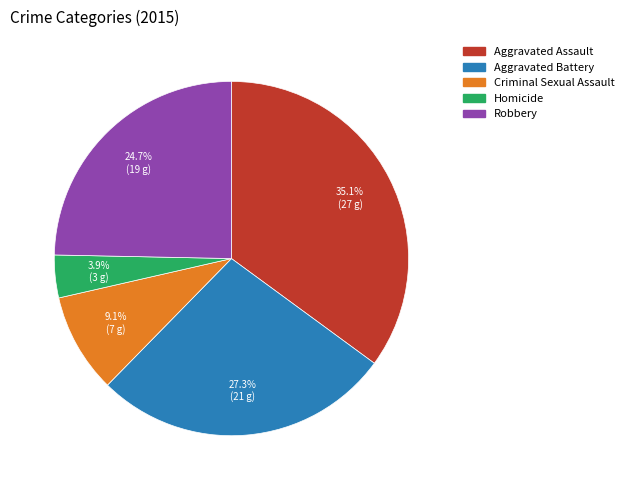

Rank the categories by value from lowest to highest.

Homicide, Criminal Sexual Assault, Robbery, Aggravated Battery, Aggravated Assault